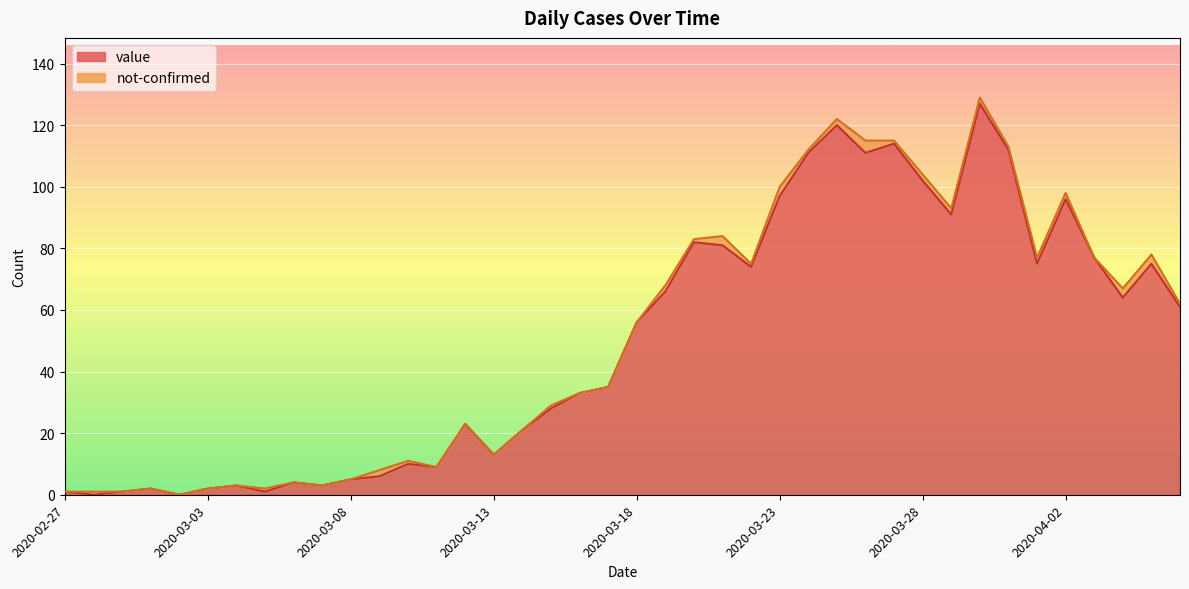

How many interior local valleys (lower than both neighbors) does the data have?

11